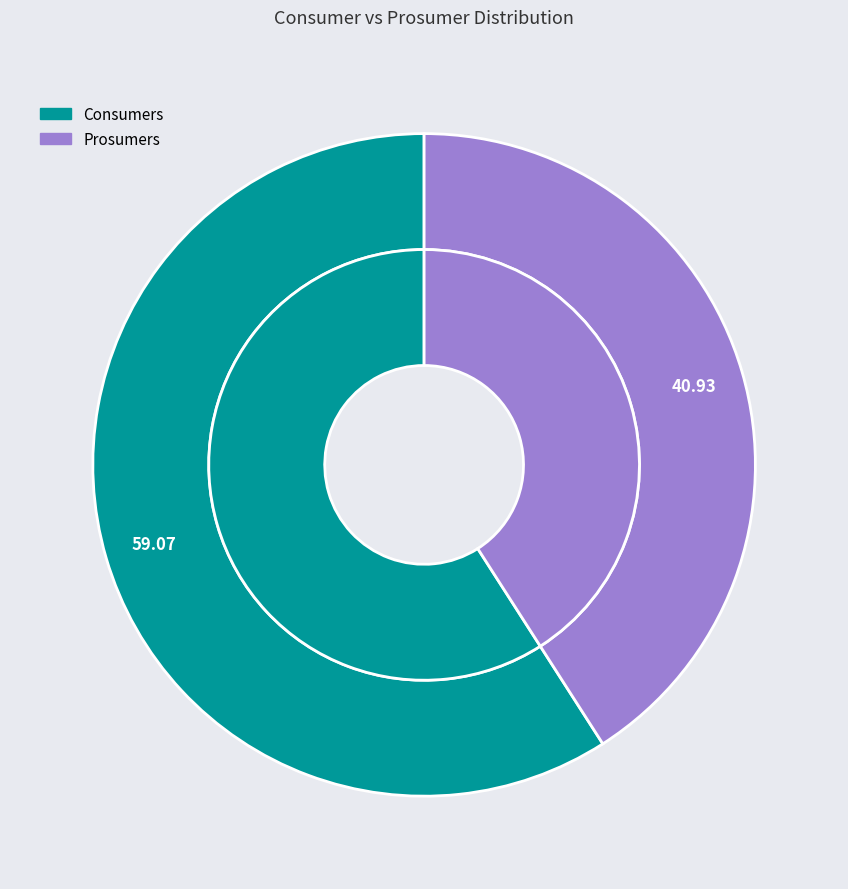

To the nearest percent, what portion does Prosumers represent?

41%